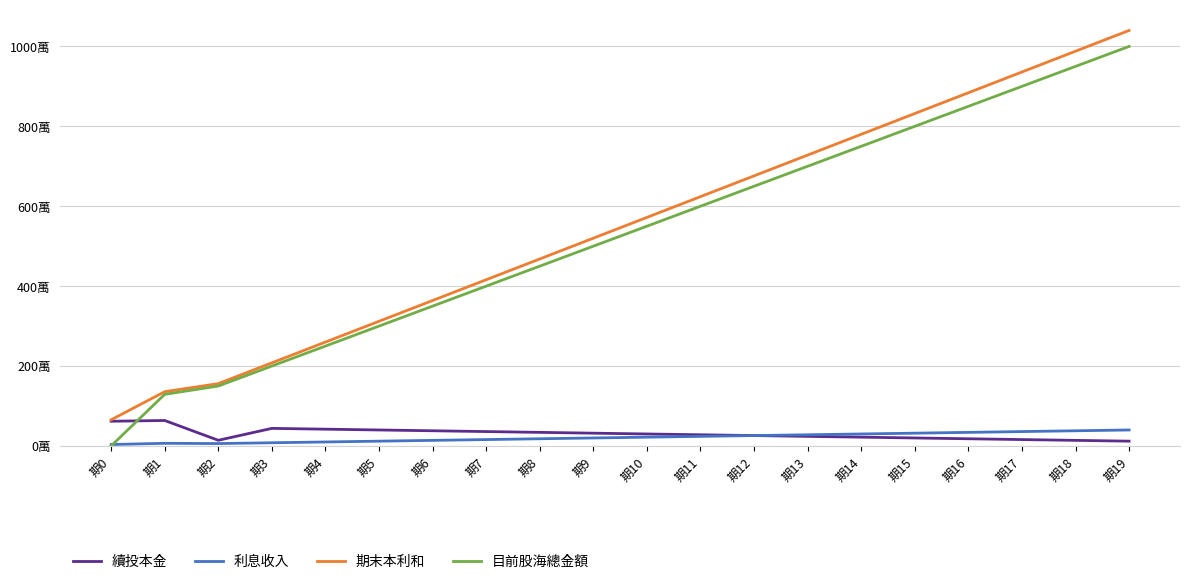

True or false: 期末本利和 has more than 1 points higher than both neighbors.

False